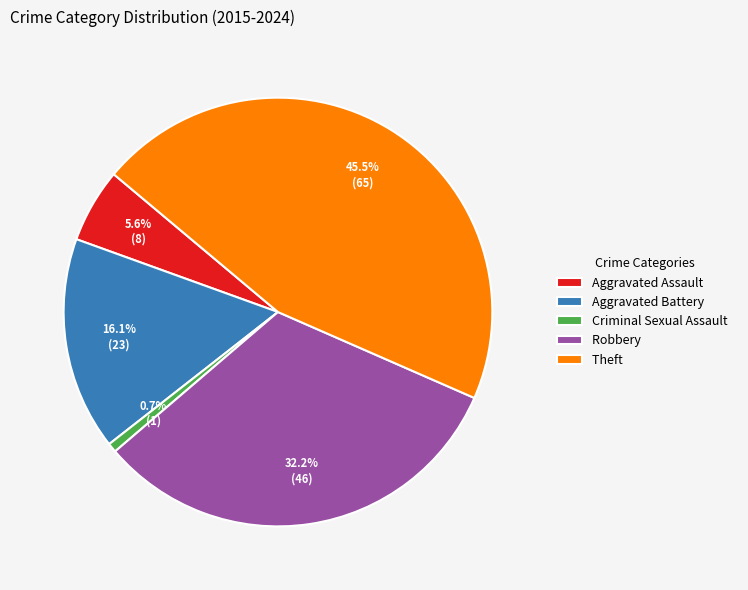

What is the largest slice in the pie chart?

Theft